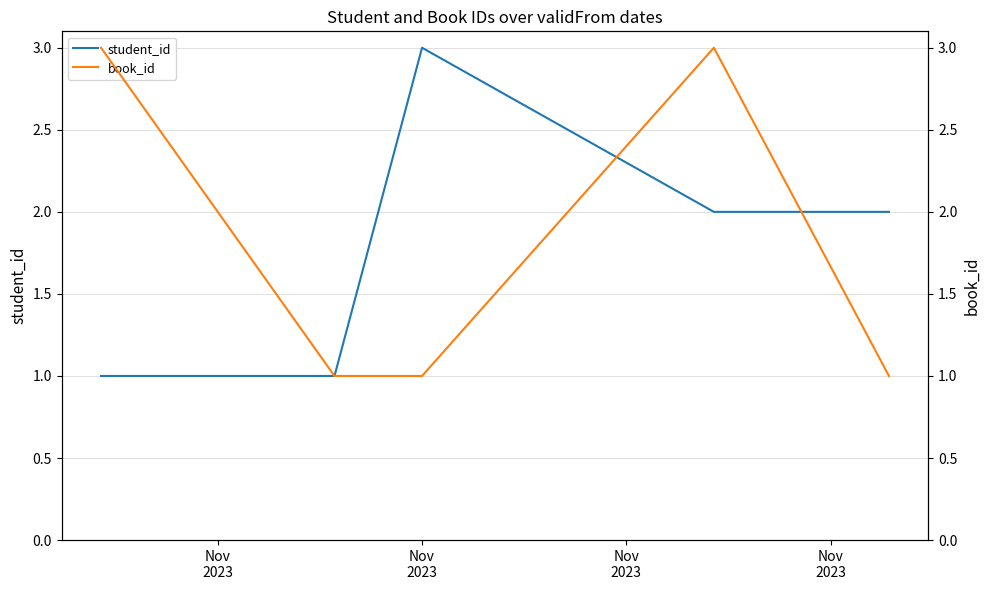

The value of student_id at Nov
2023 is 1. True or false?

True